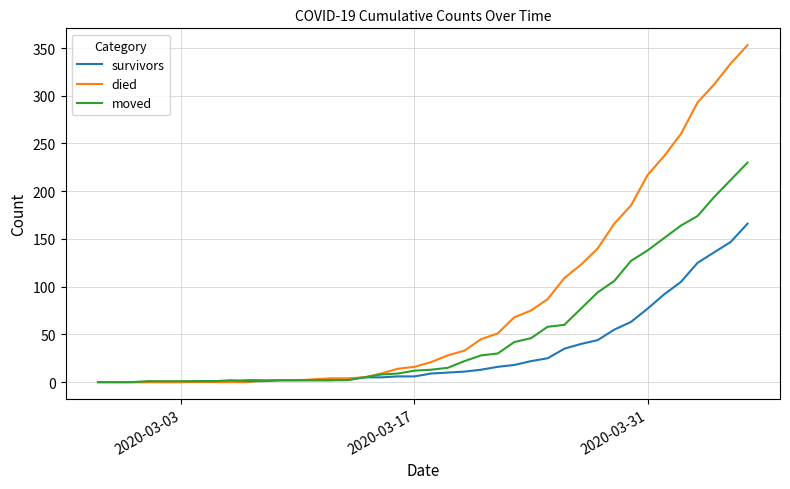

What is the greatest value displayed?

353